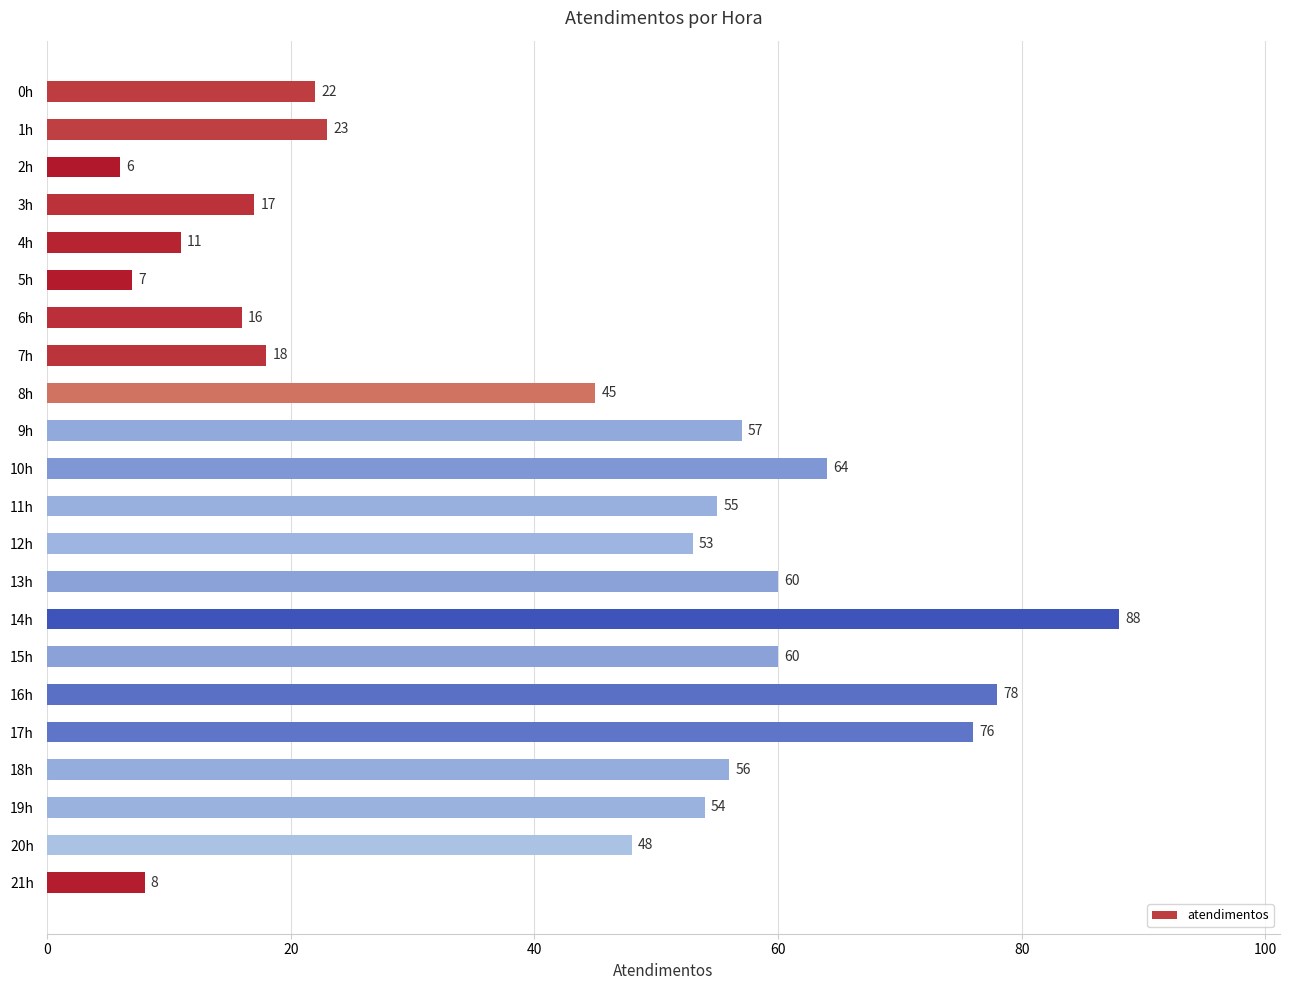

What position from the top is 11h?

12